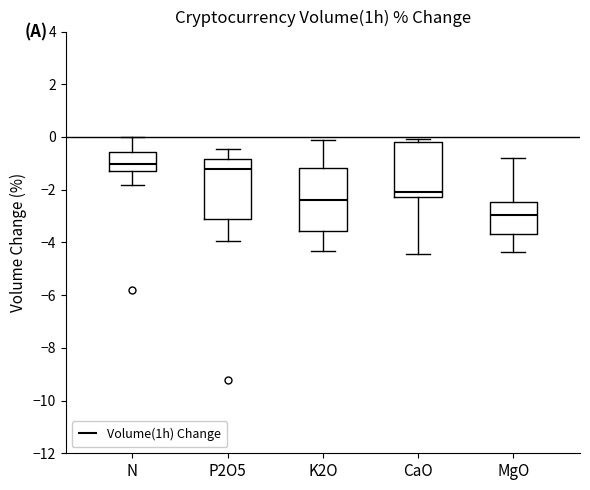

Reading left to right, read every box against the y-axis: the position of its median line, the range the box covers, and the ends of its whiskers. The values are not printed on the chart, so give them approximately, as read against the axis.

N: median -1.0, box -1.2 to -0.6, whiskers -1.8 to 0.0
P2O5: median -1.2, box -3.2 to -0.8, whiskers -4.0 to -0.4
K2O: median -2.4, box -3.6 to -1.2, whiskers -4.4 to -0.2
CaO: median -2.0, box -2.2 to -0.2, whiskers -4.4 to 0.0
MgO: median -3.0, box -3.6 to -2.4, whiskers -4.4 to -0.8